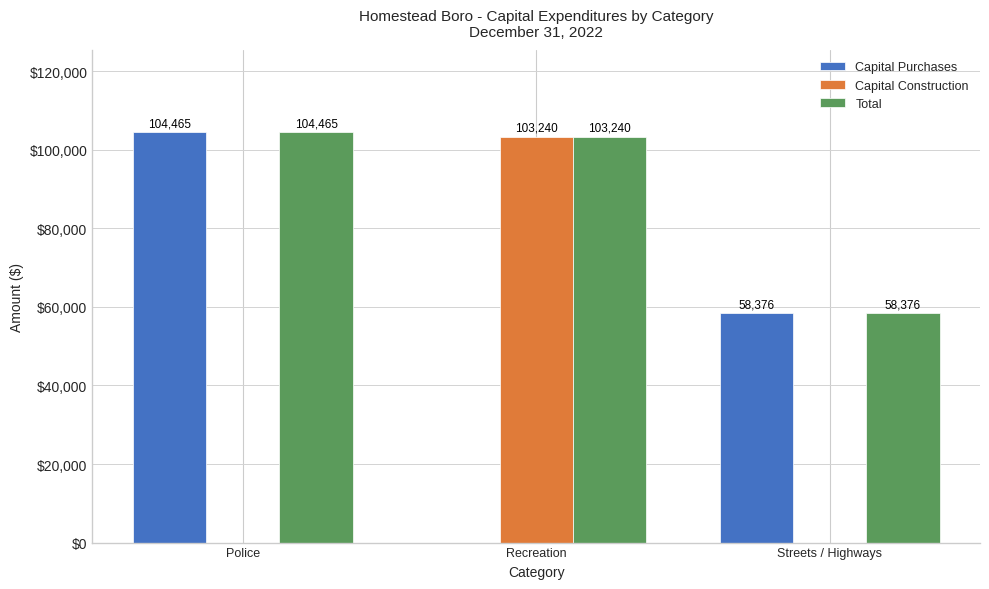

What is the greatest value displayed?

104465